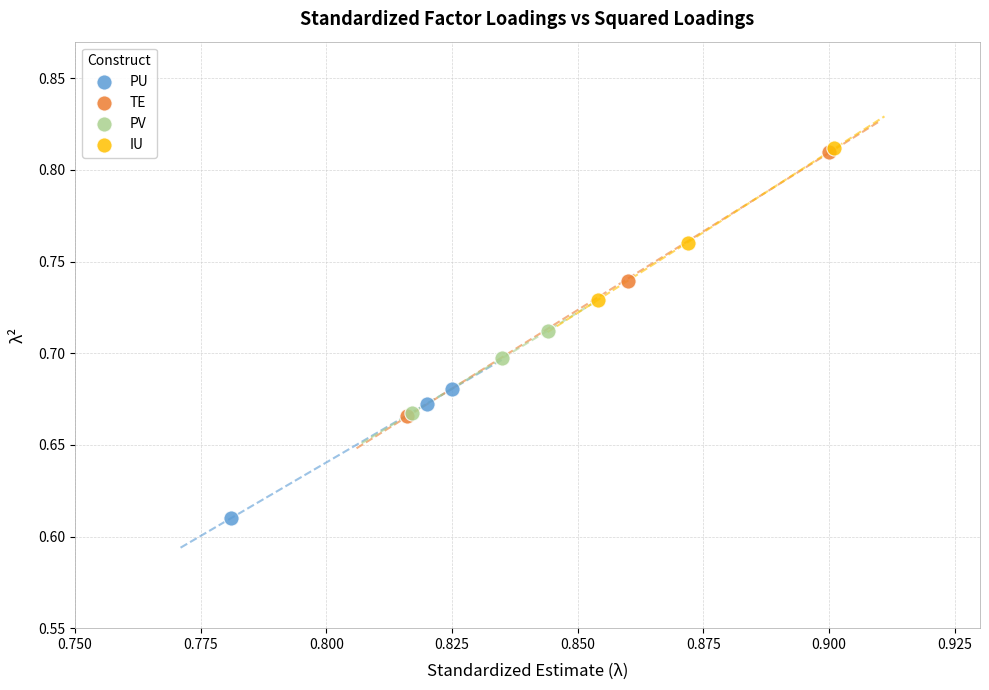

Which series reaches the minimum Y coordinate?

PU